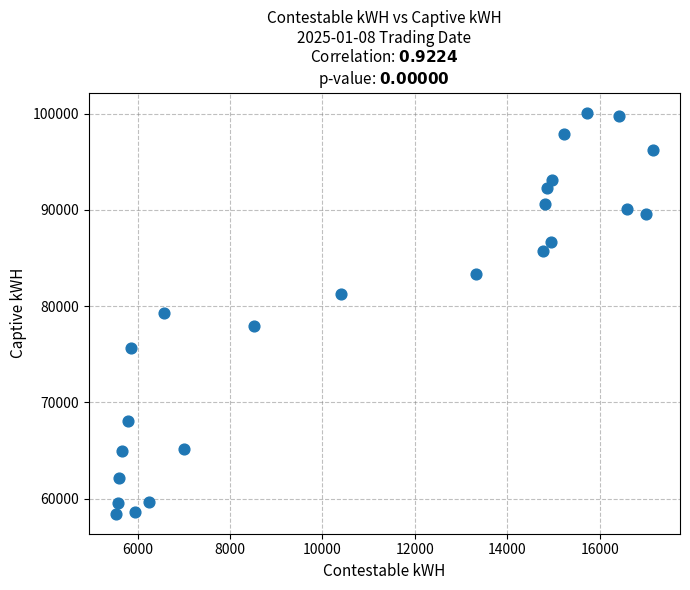

What is the range of X values (max minus min)?

11630.3